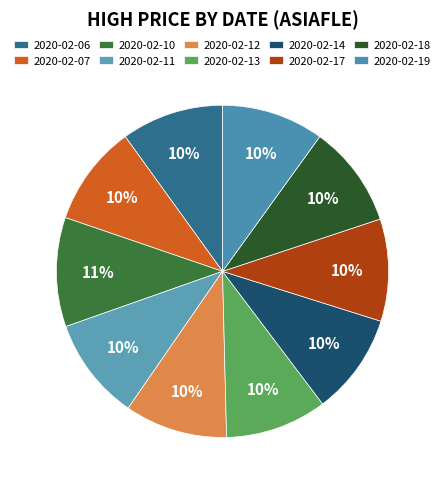

Count the number of slices in the pie.

10